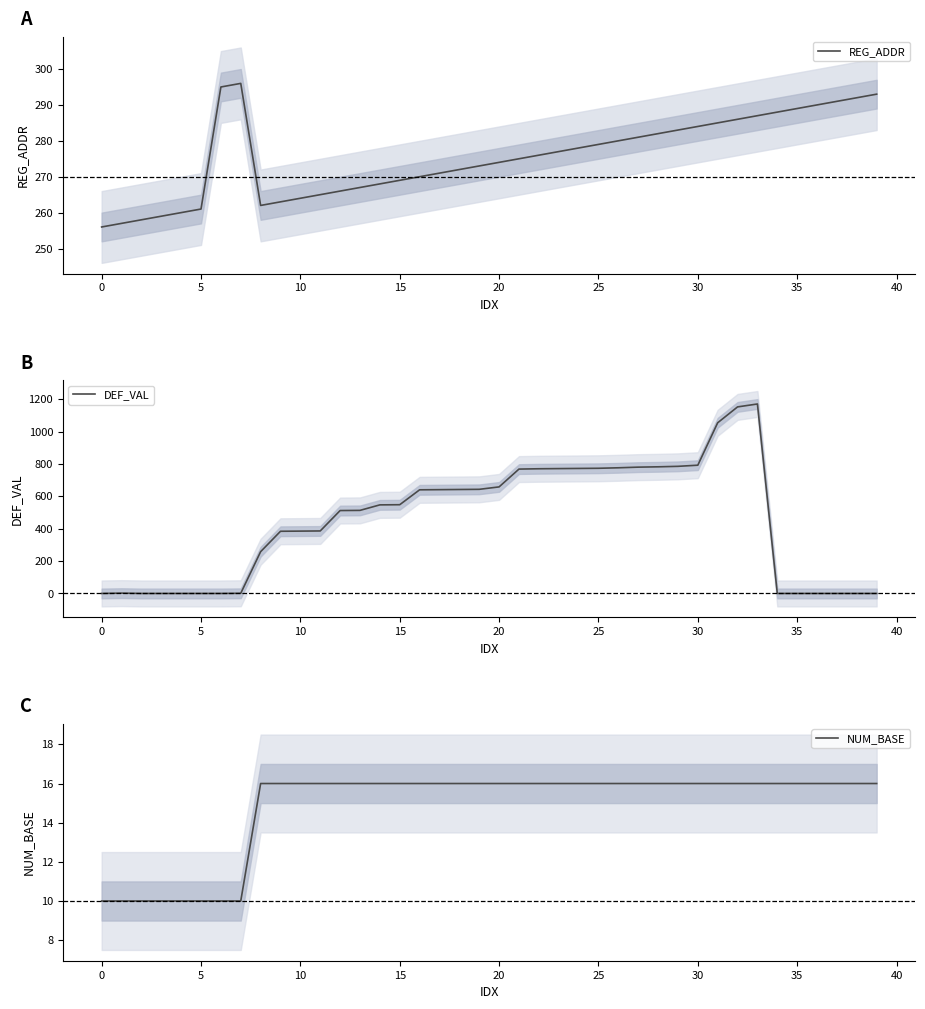

What is the highest value of the REG_ADDR series?

296